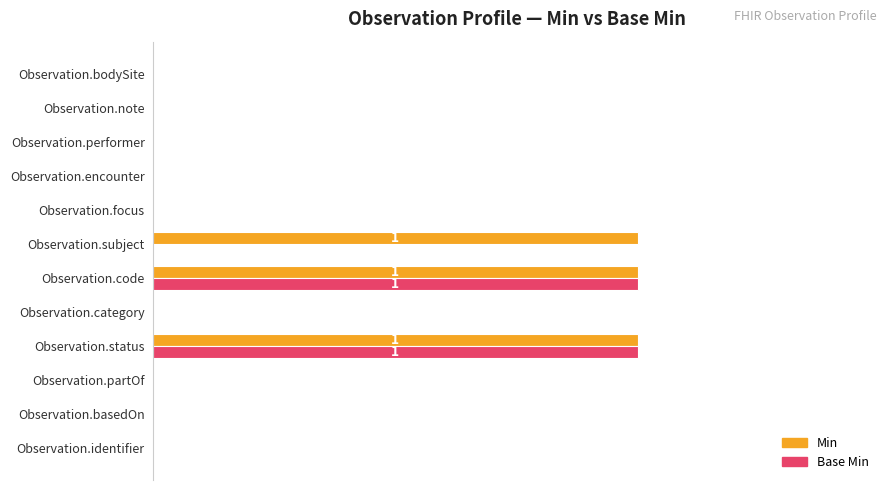

What are all the series names shown in the legend?

Min, Base Min